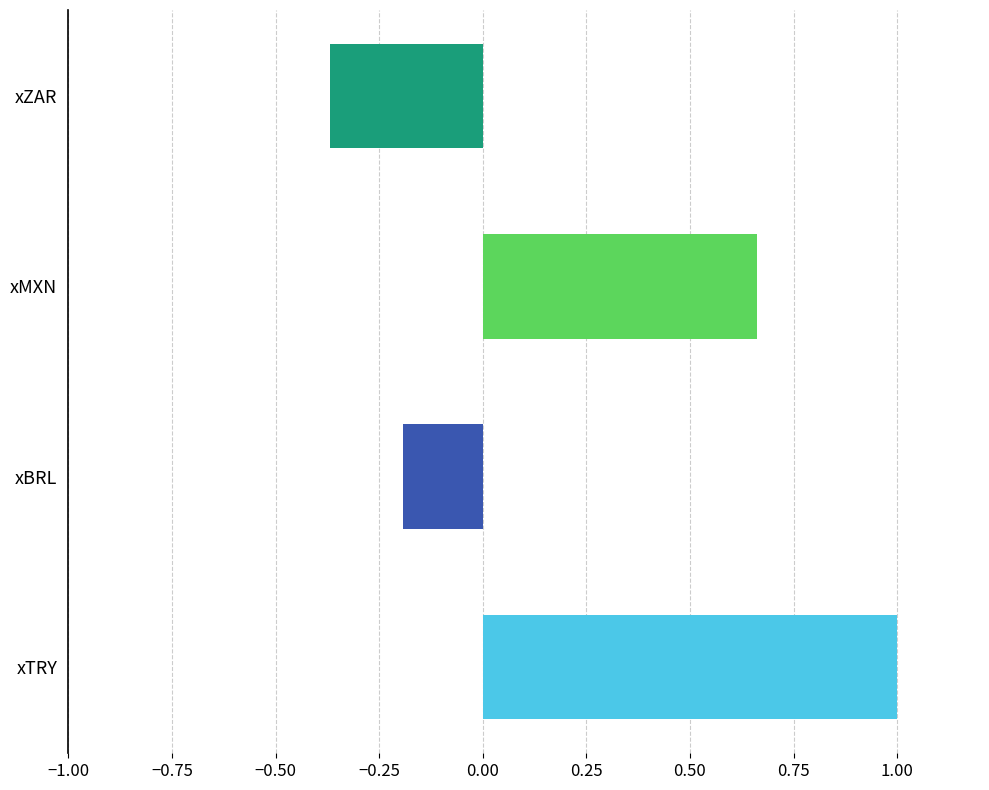

What is the change in value from xTRY to xZAR?

-1.4